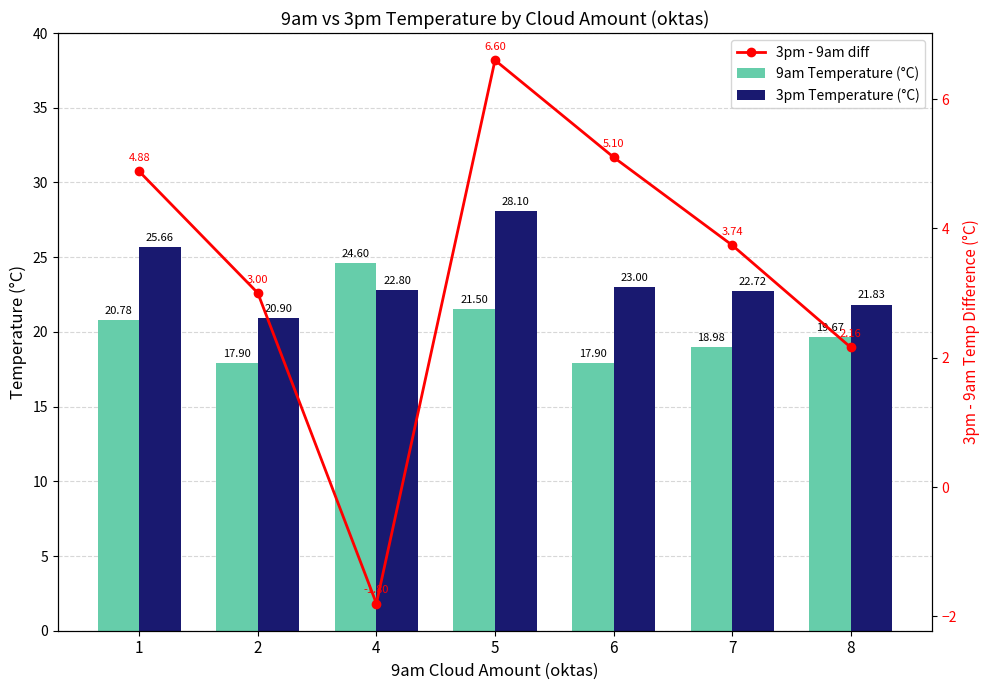

True or false: 3pm - 9am diff has a value of 8.7 at 5.

False